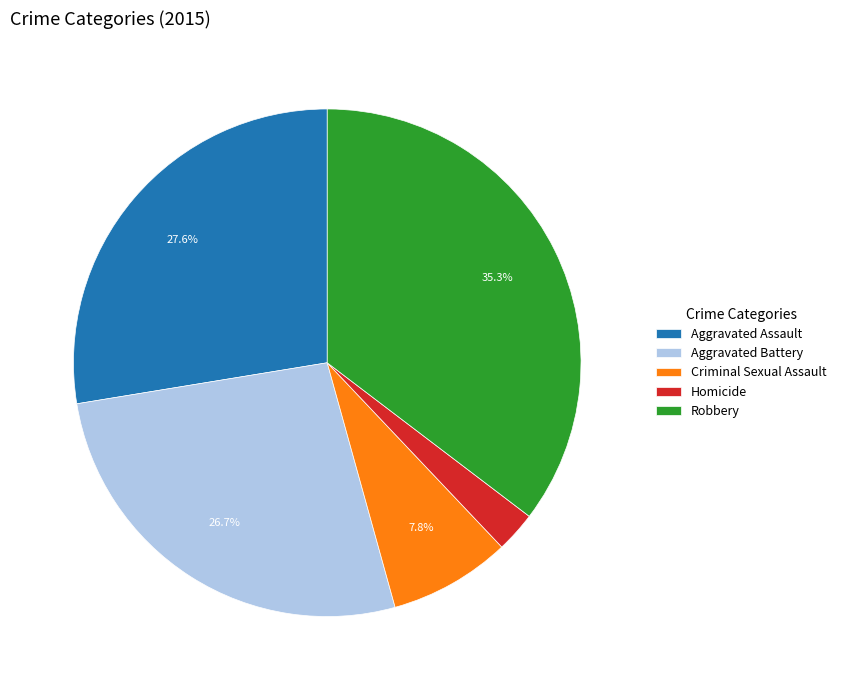

How many slices are in this pie chart?

5